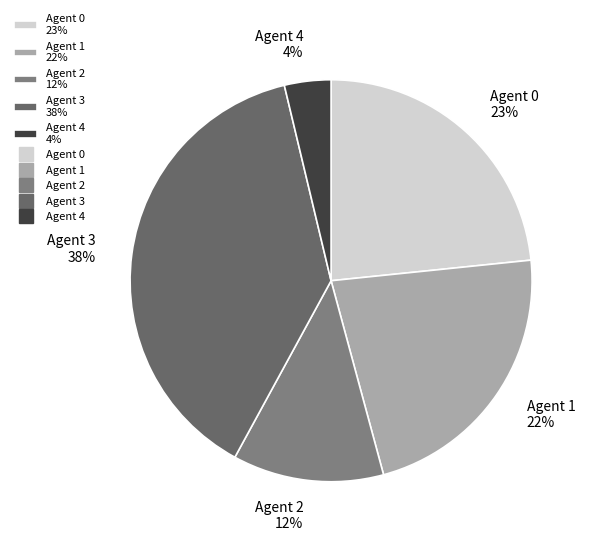

Count the number of slices in the pie.

5